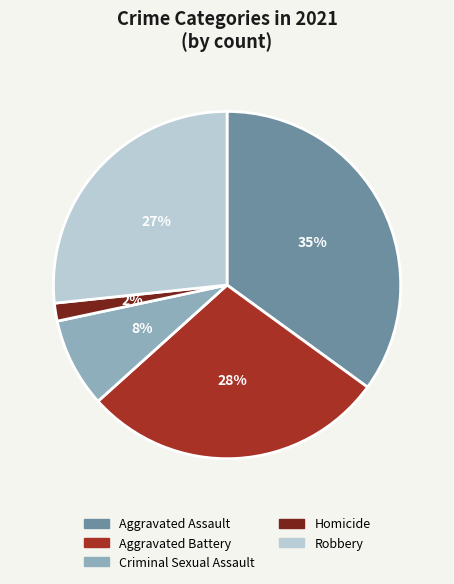

To the nearest percent, what is the combined percentage of Aggravated Assault and Aggravated Battery?

63%